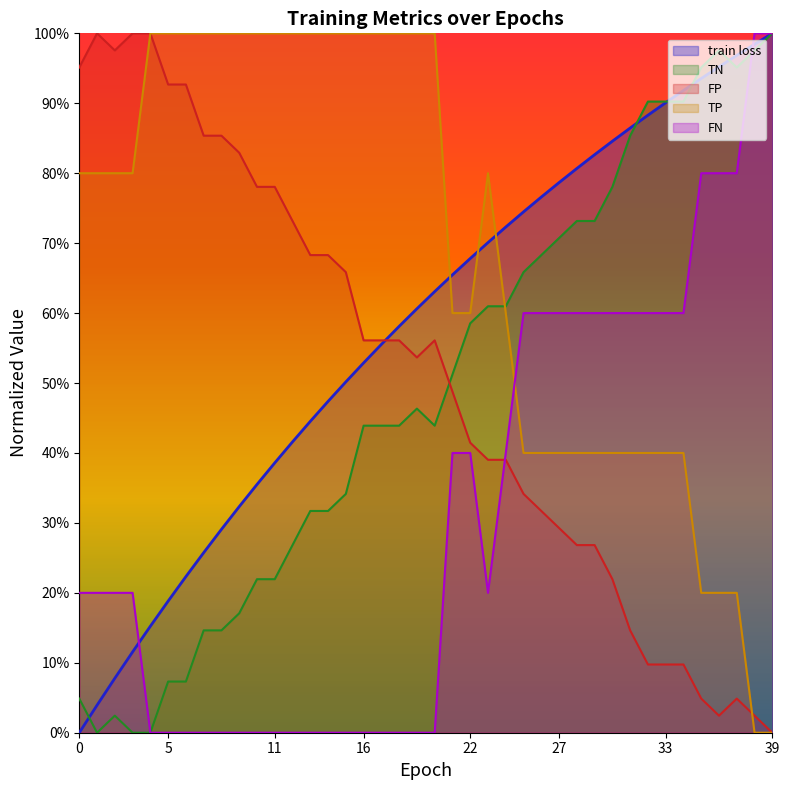

Which series has the largest range (max minus min)?

train loss